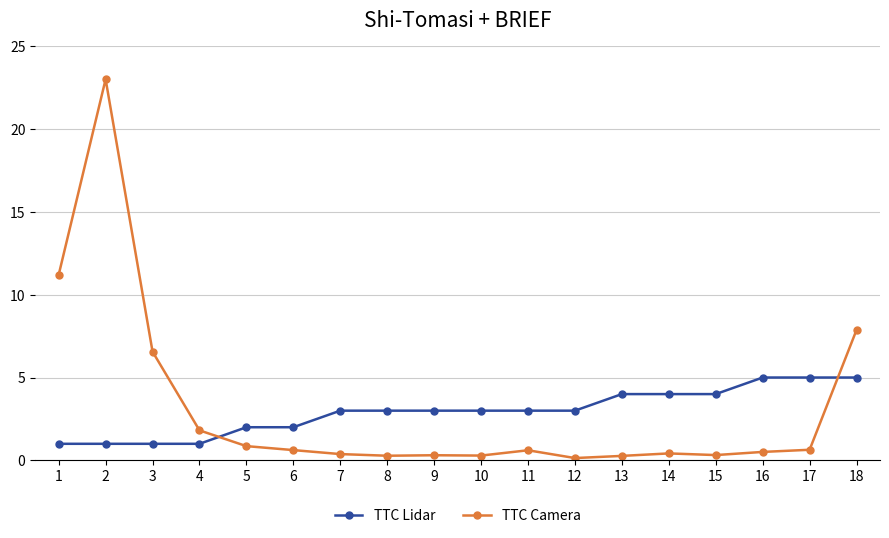

Between 1 and 15, which series saw the biggest shift?

TTC Camera